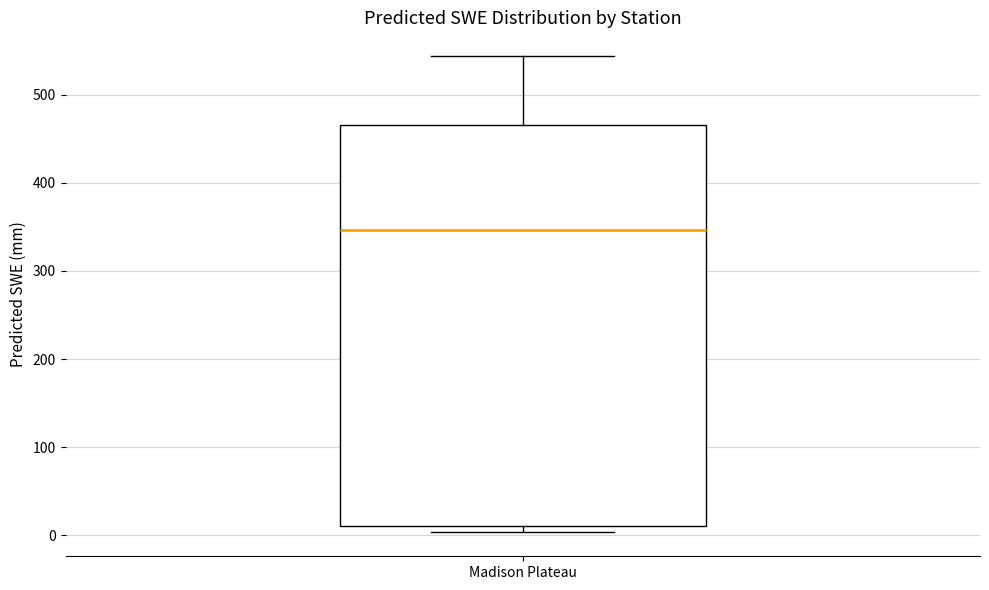

Transcribe this box plot: give where the median line is, the range the box spans, and where the two whiskers end, as read against the y-axis. The values are not printed on the chart, so give them approximately, as read against the axis.

median 350, box 10 to 470, whiskers 0 to 540